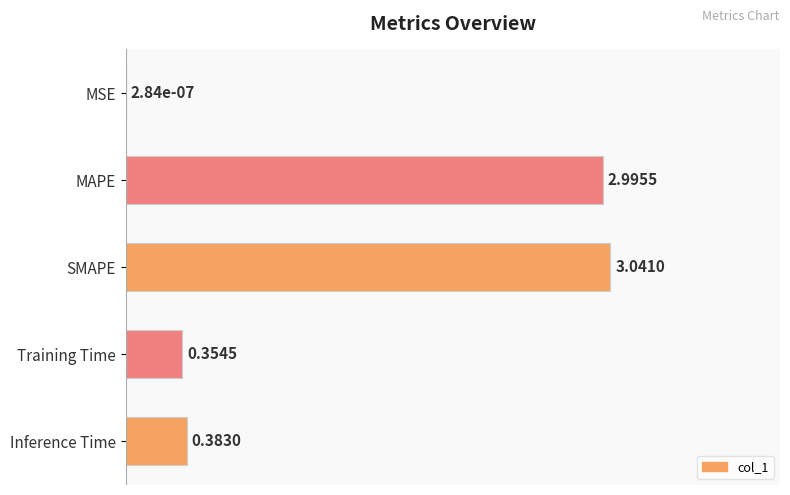

Are the bars horizontal?

Yes